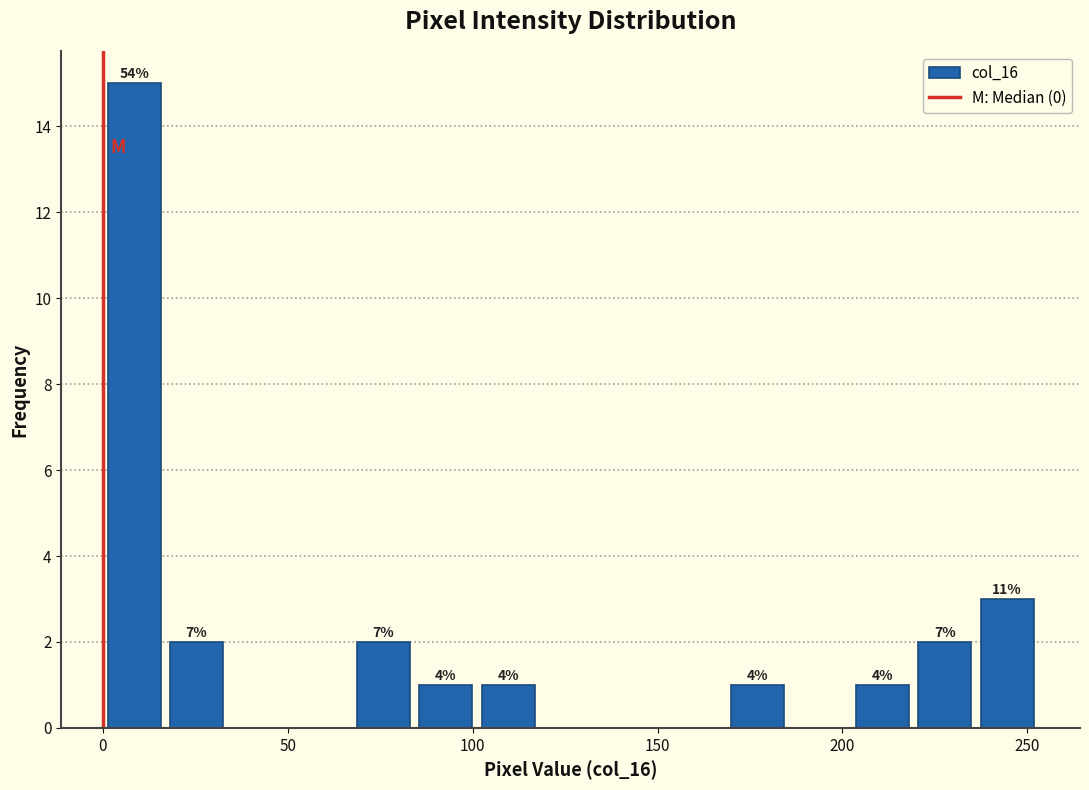

Around what value on the x-axis is the tallest bar? Give the approximate position of its centre, as read against the axis.

10